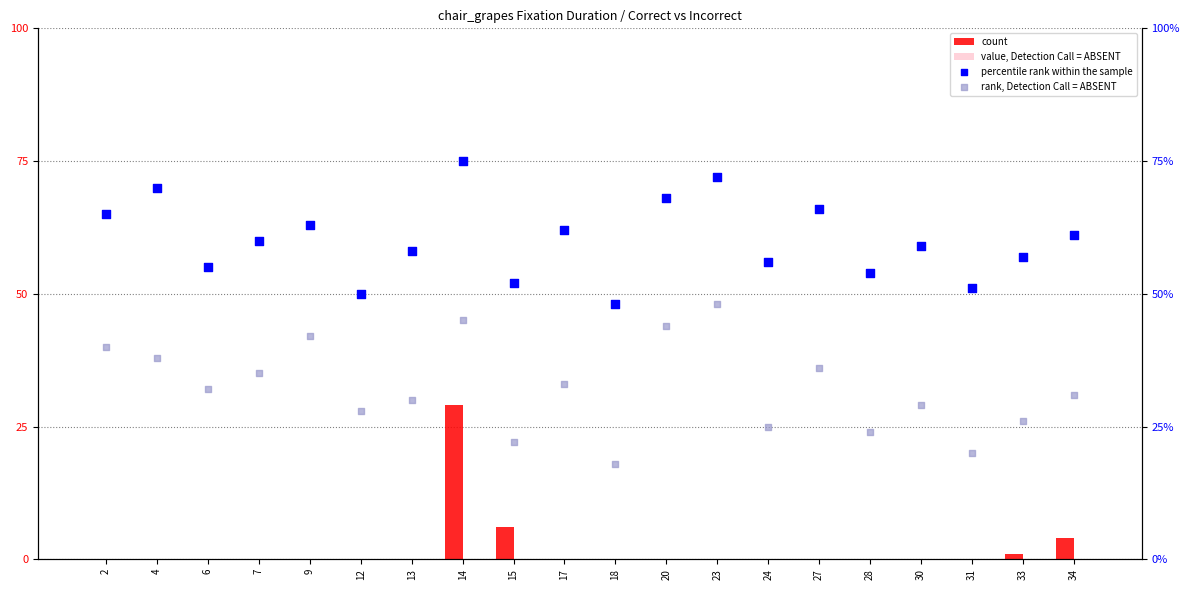

What is the total value across all series at 33?

84.0